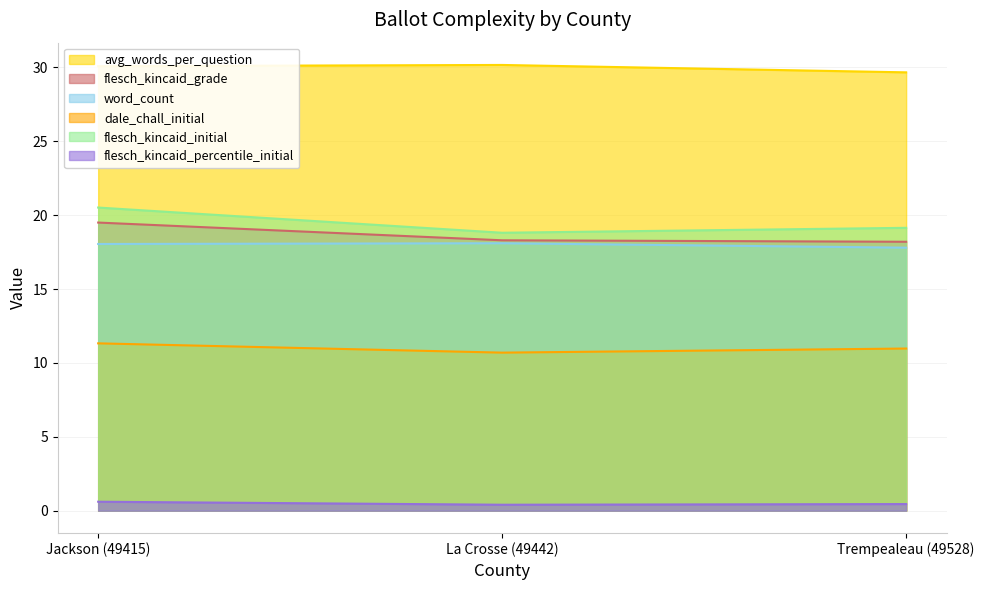

Which series has the widest spread of values?

flesch_kincaid_initial